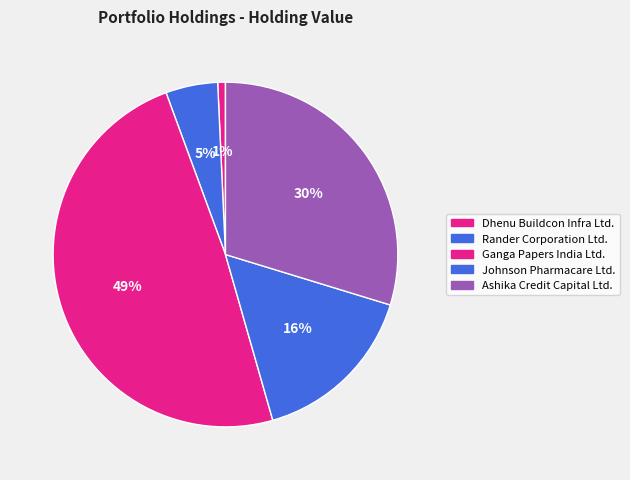

Rank the categories by value from lowest to highest.

Dhenu Buildcon Infra Ltd., Rander Corporation Ltd., Johnson Pharmacare Ltd., Ashika Credit Capital Ltd., Ganga Papers India Ltd.